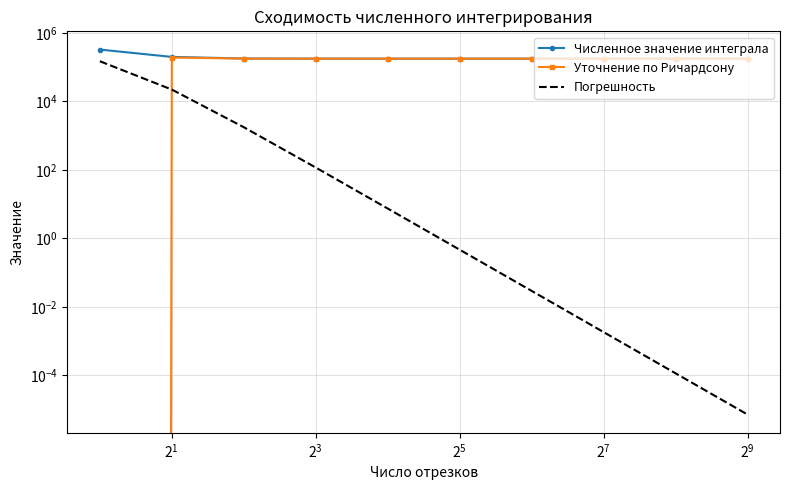

Between $\mathdefault{2^{7}}$ and 9, which series saw the biggest shift?

Погрешность